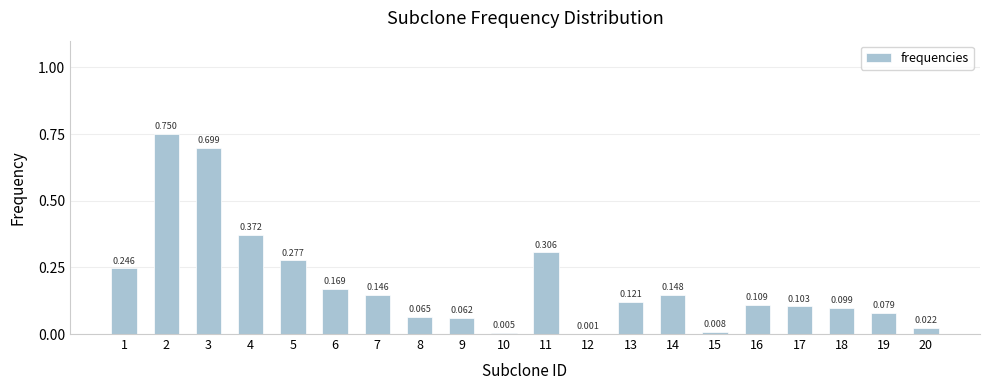

List the labels in order of value, smallest first.

12, 10, 15, 20, 9, 8, 19, 18, 17, 16, 13, 7, 14, 6, 1, 5, 11, 4, 3, 2